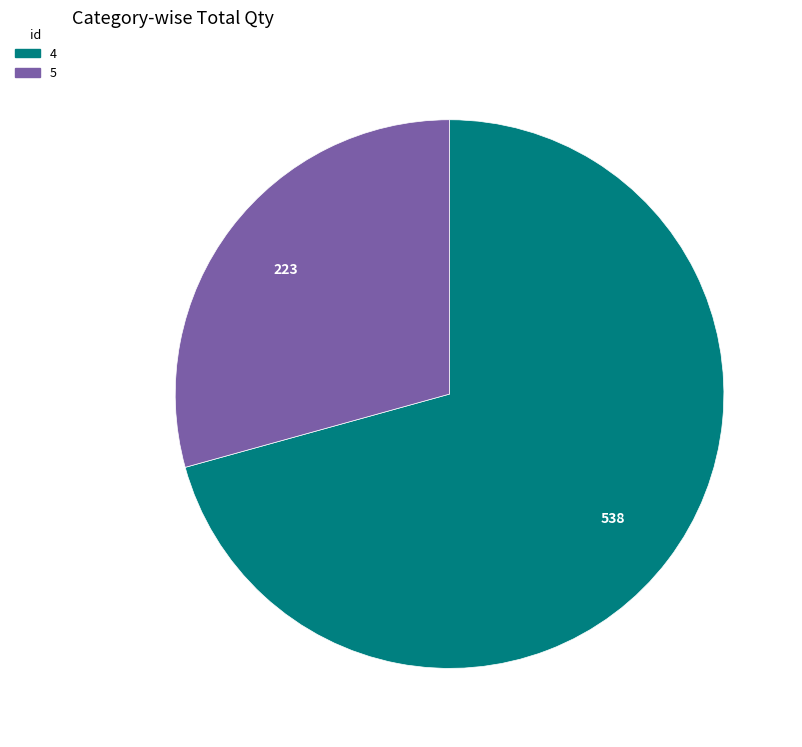

What is the ratio of the value at 4 to the value at 5?

2.4